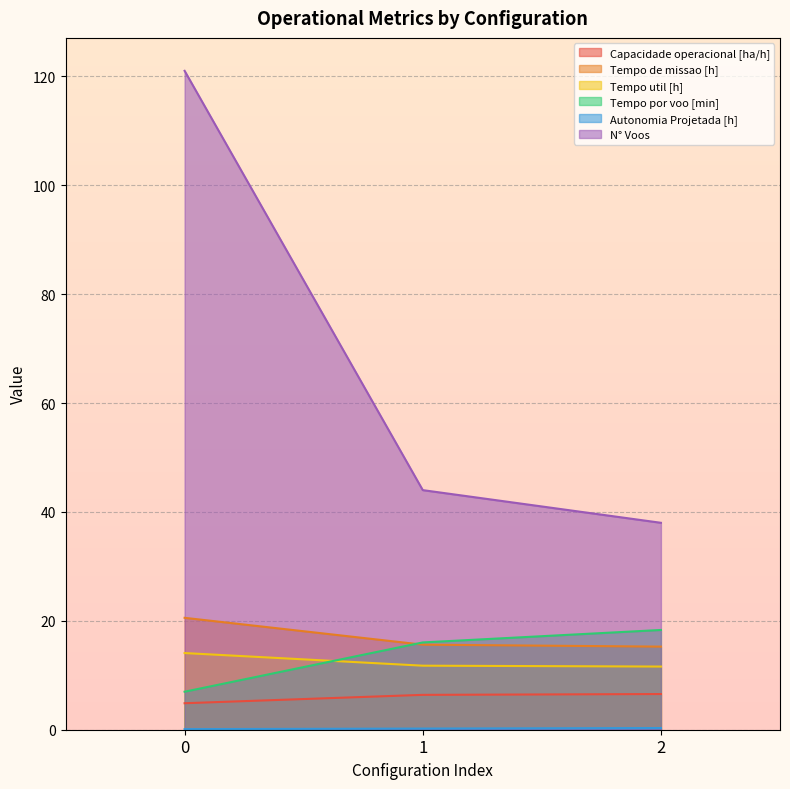

At how many categories does at least one series exceed 100?

1